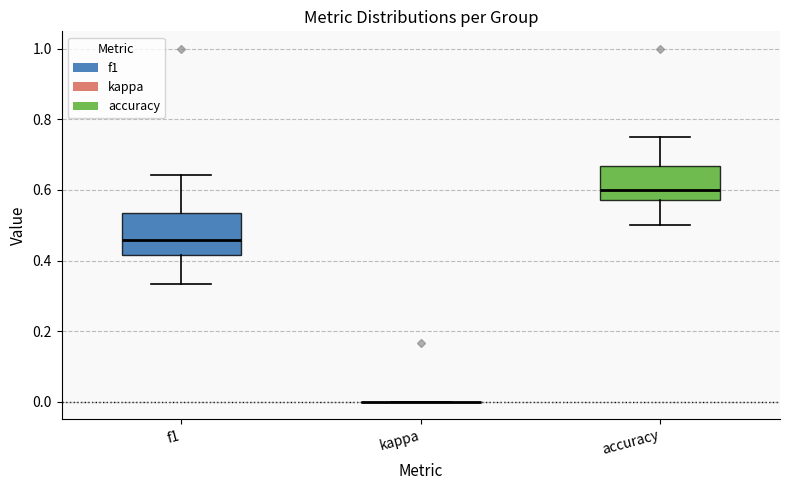

Comparing the boxes themselves (not the whiskers), which one is the tallest?

f1